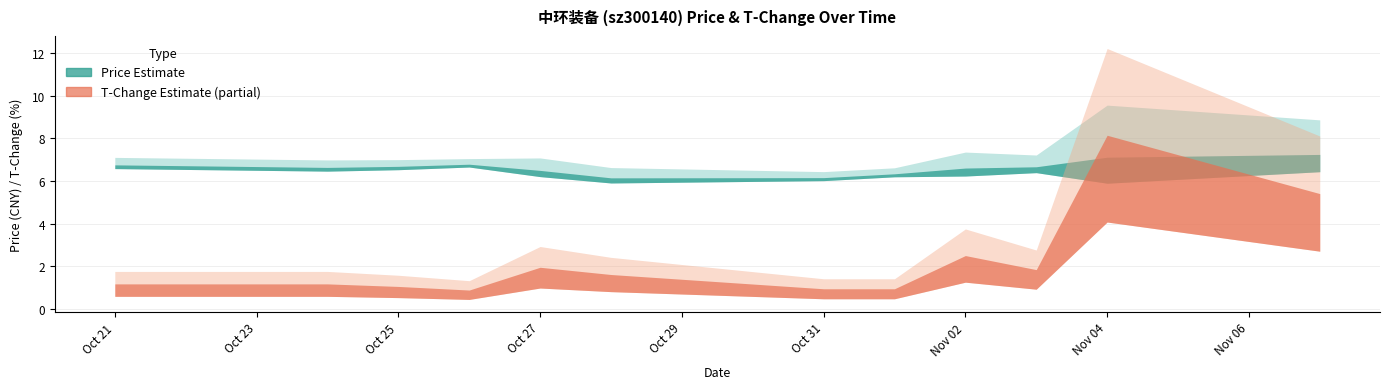

What is the value of the t_change point at the 11th from the left?

8.2